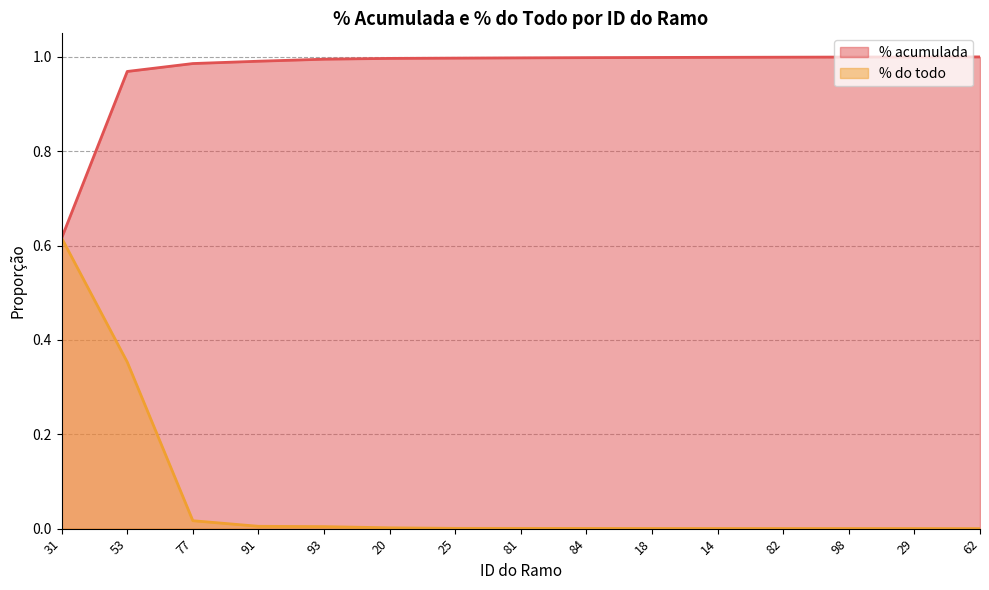

Rank the series by their maximum value, from highest to lowest.

% acumulada, % do todo